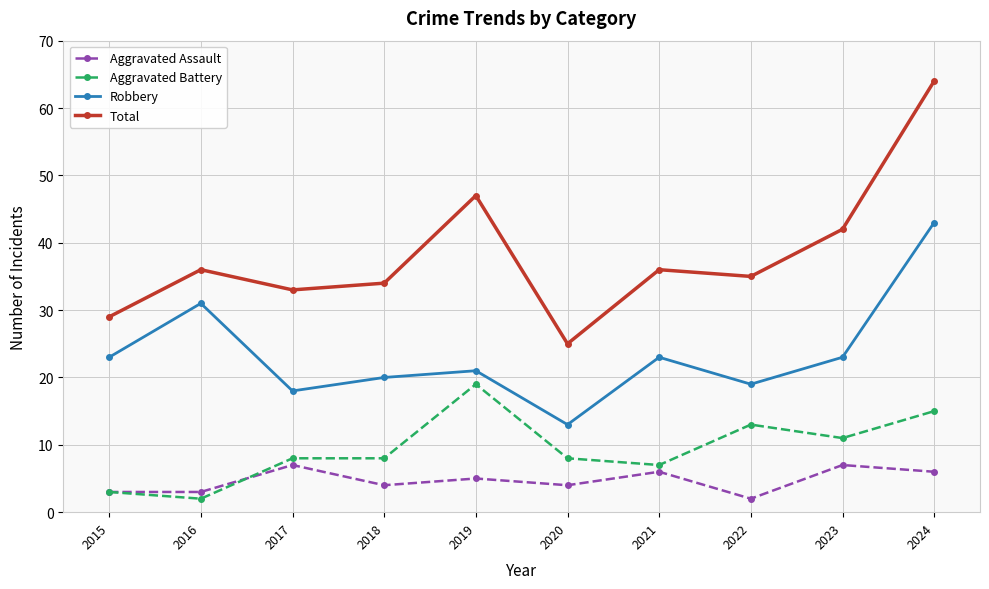

Does the chart have visible grid lines?

Yes